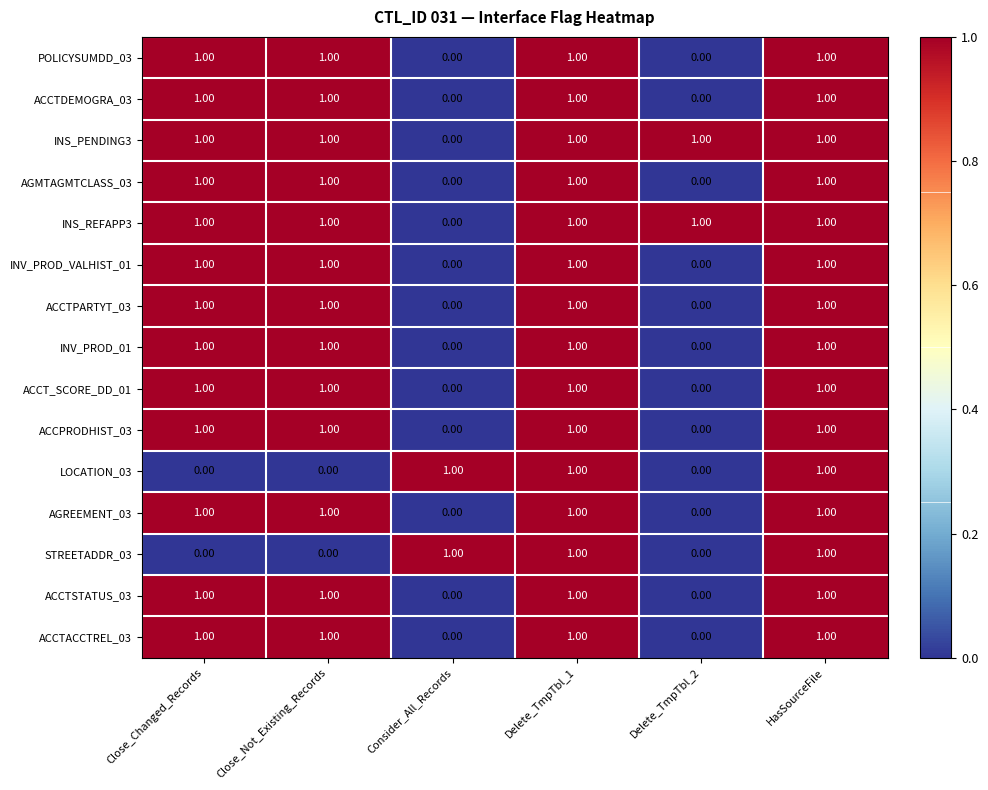

Count the number of categories in the chart.

6